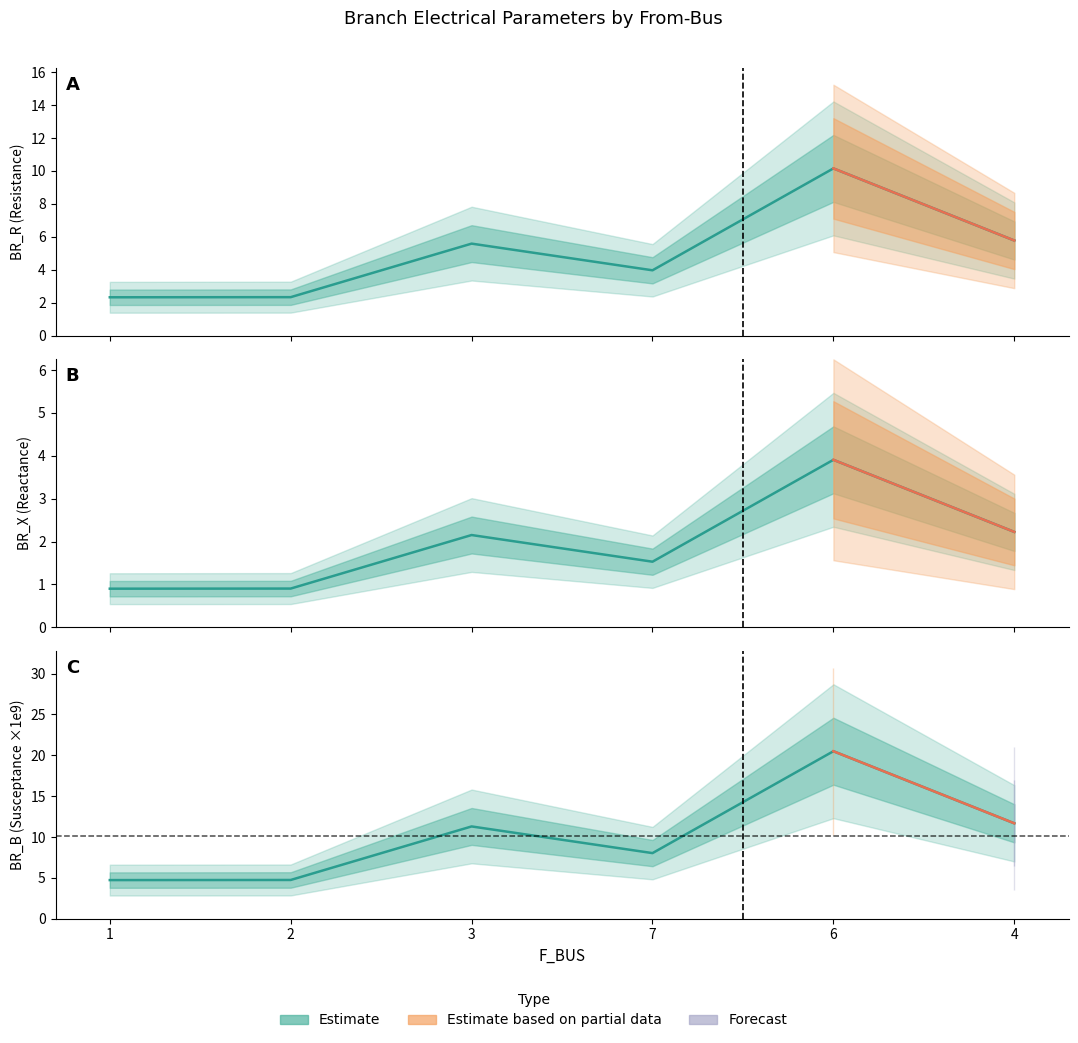

At how many categories does at least one series exceed 7?

4